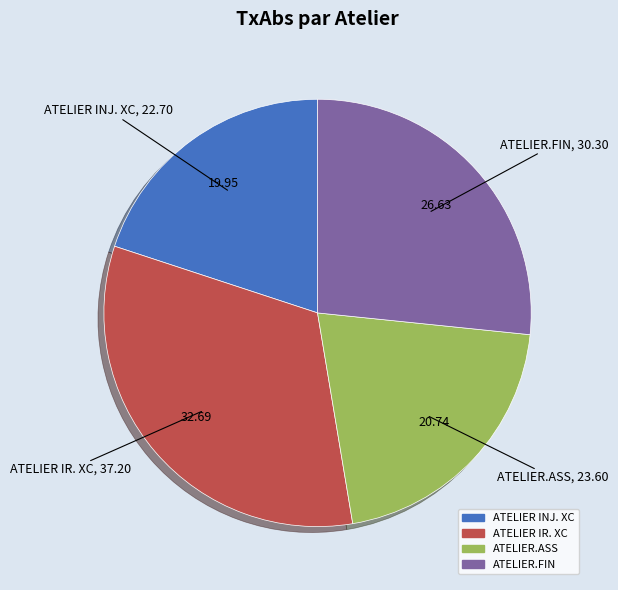

Is there any slice that represents more than half of the pie?

No